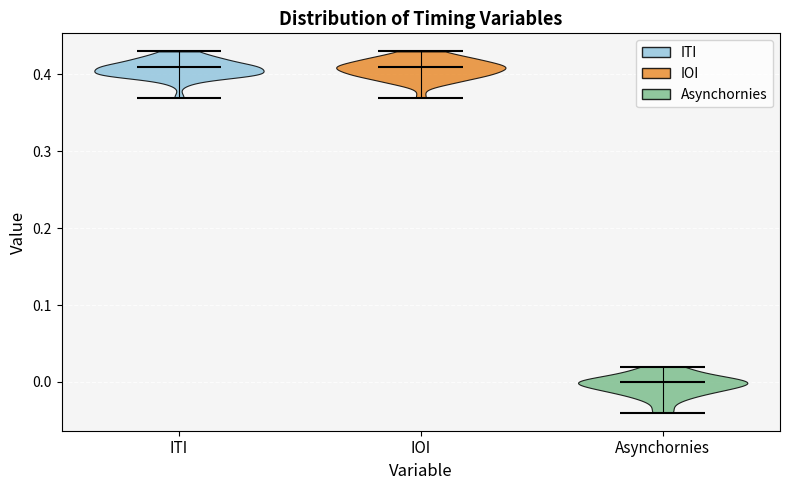

Reading left to right, read every violin against the y-axis: where its median line is, and the lowest and highest points it reaches. The values are not printed on the chart, so give them approximately, as read against the axis.

ITI: median line 0.41, lowest point 0.37, highest point 0.43
IOI: median line 0.41, lowest point 0.37, highest point 0.43
Asynchornies: median line 0.00, lowest point -0.04, highest point 0.02